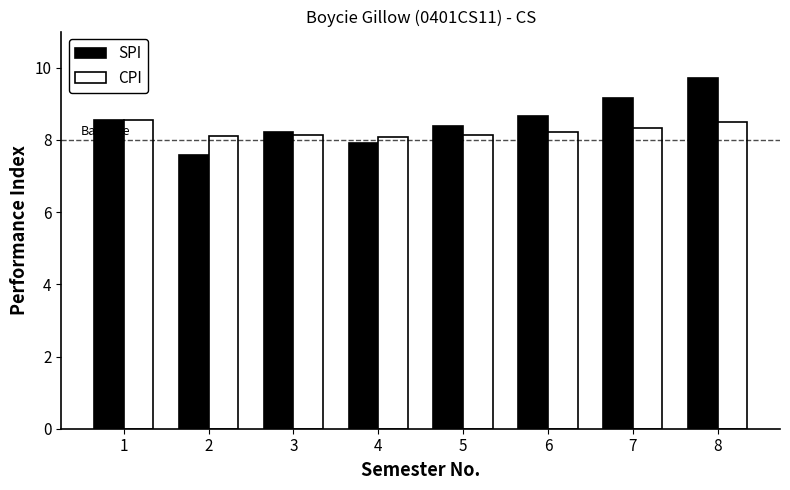

What is the total value across all series at 5?

16.5